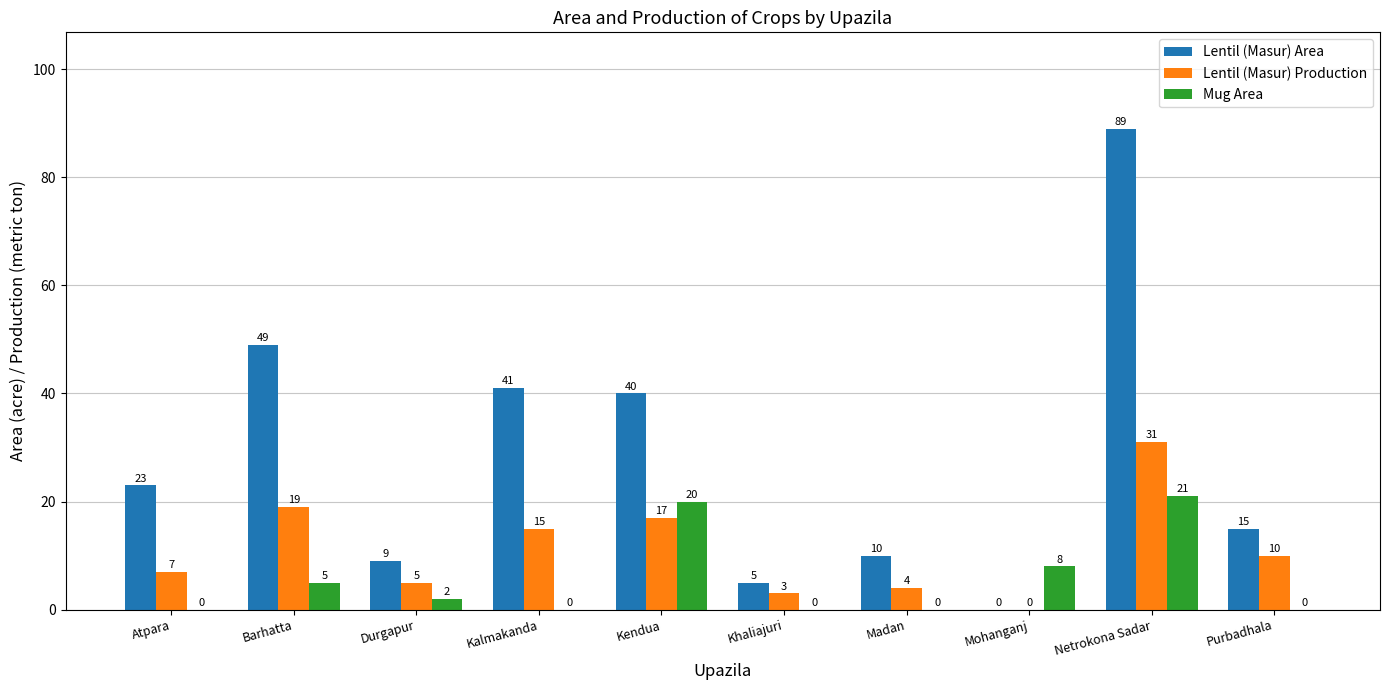

Between Kendua and Madan, which series saw the biggest shift?

Lentil (Masur) Area